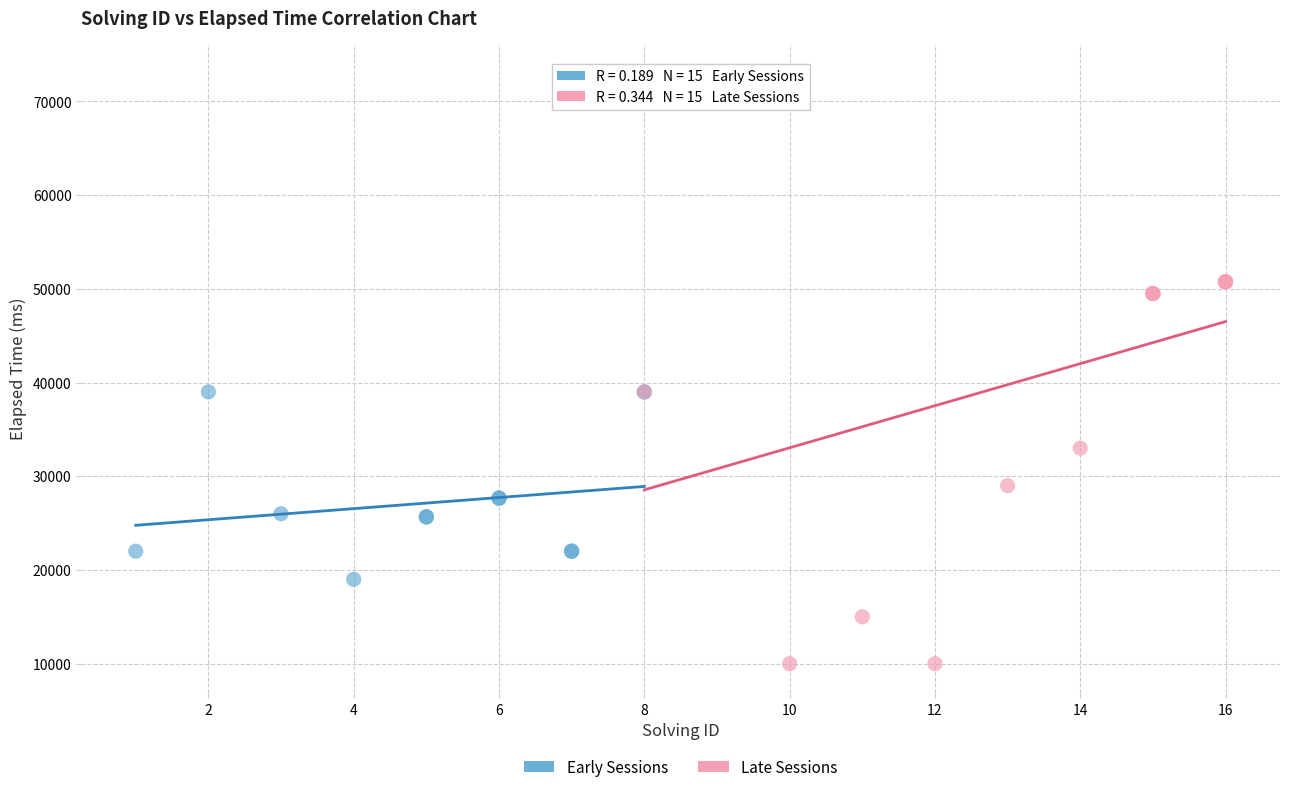

What are all the series names shown in the legend?

Early Sessions, Late Sessions